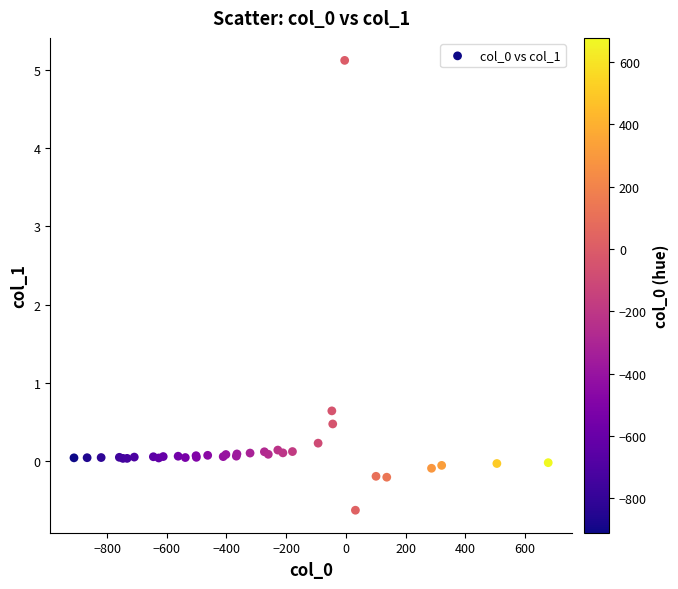

What Y value in the scatter plot is closest to 2?

0.6